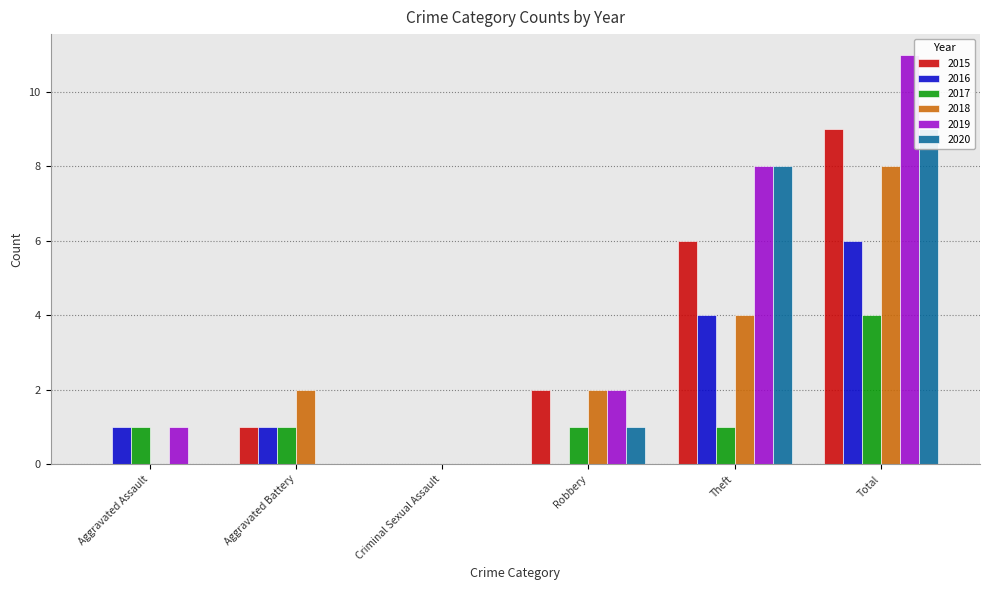

Which series has the largest range (max minus min)?

2019